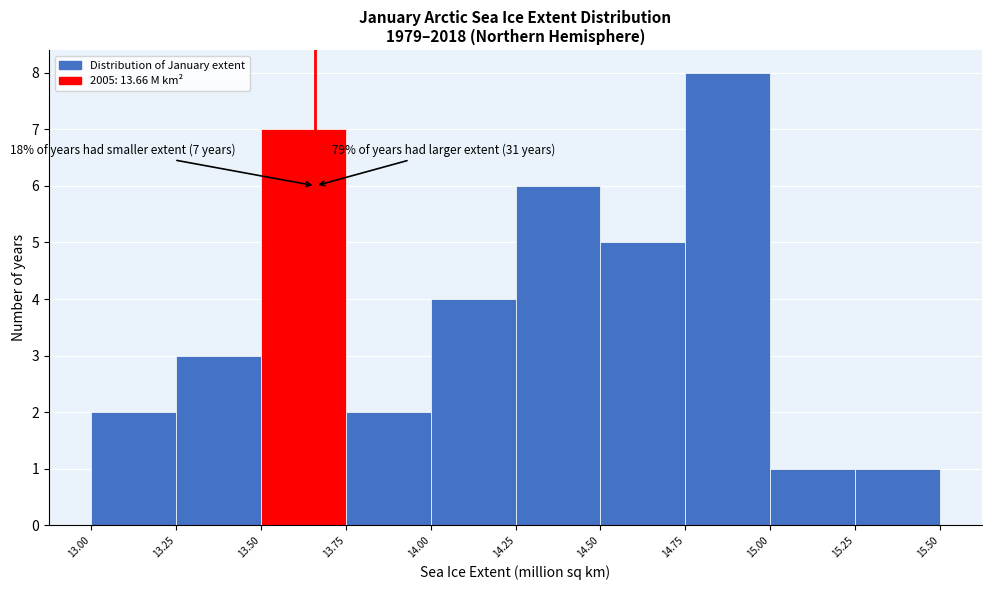

Over which range of the x-axis is the bar tallest?

14.75 to 15.00